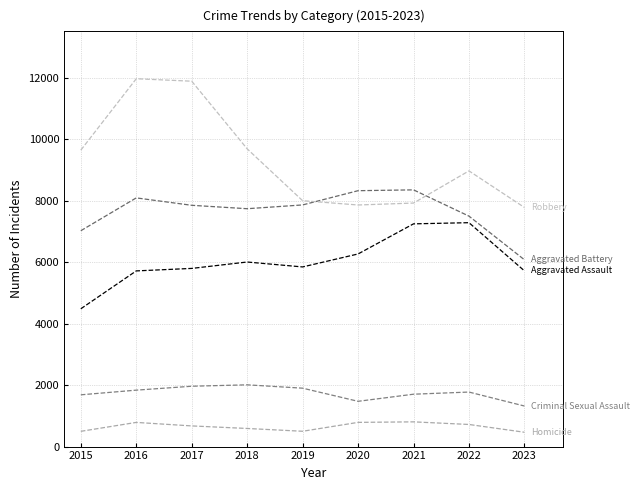

How many lines are shown in the chart?

5